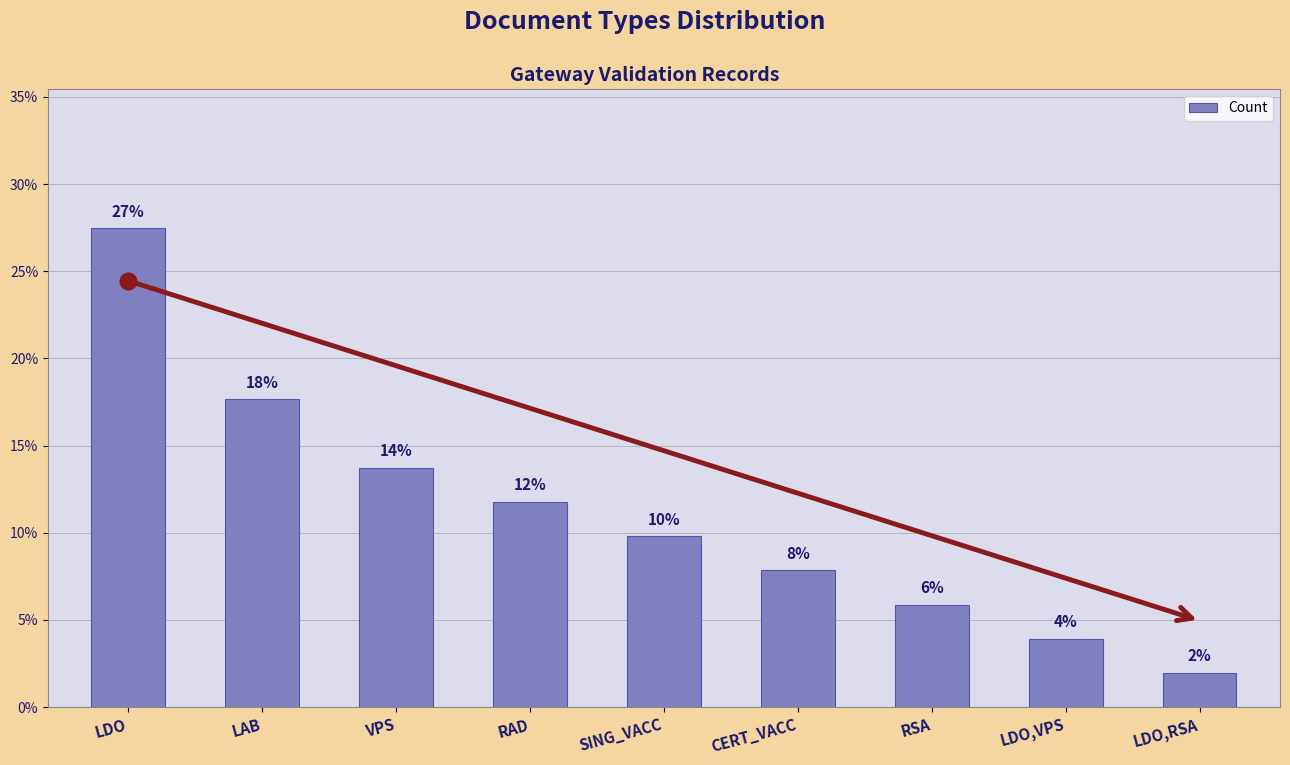

What is the ratio of the value at VPS to the value at LDO,VPS?

3.5